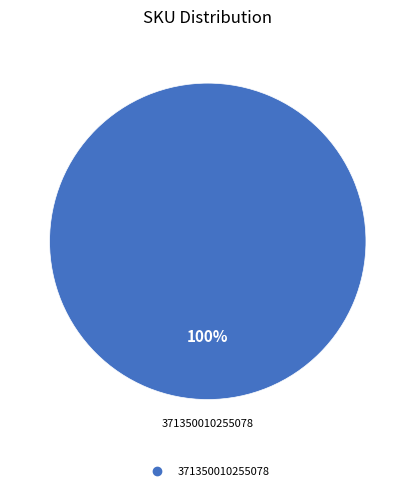

Is there any slice that represents more than half of the pie?

Yes